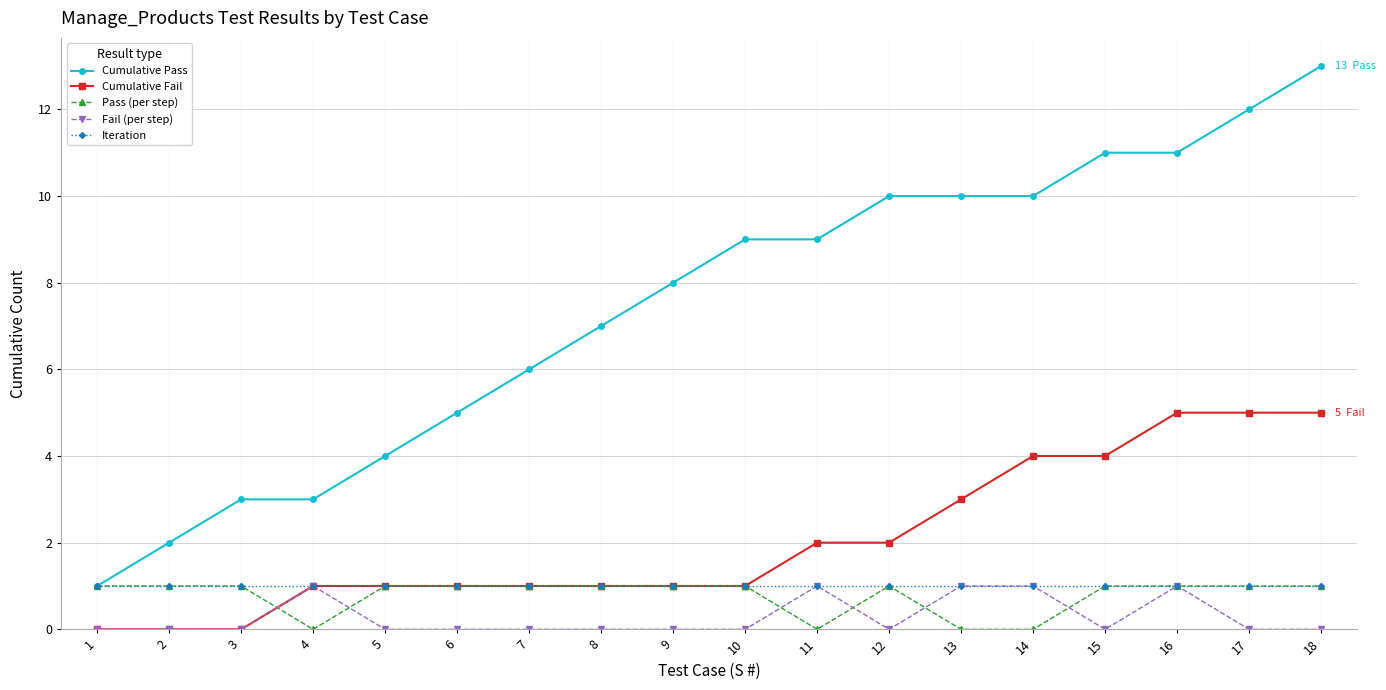

The Iteration series shows 1 at 1. True or false?

True